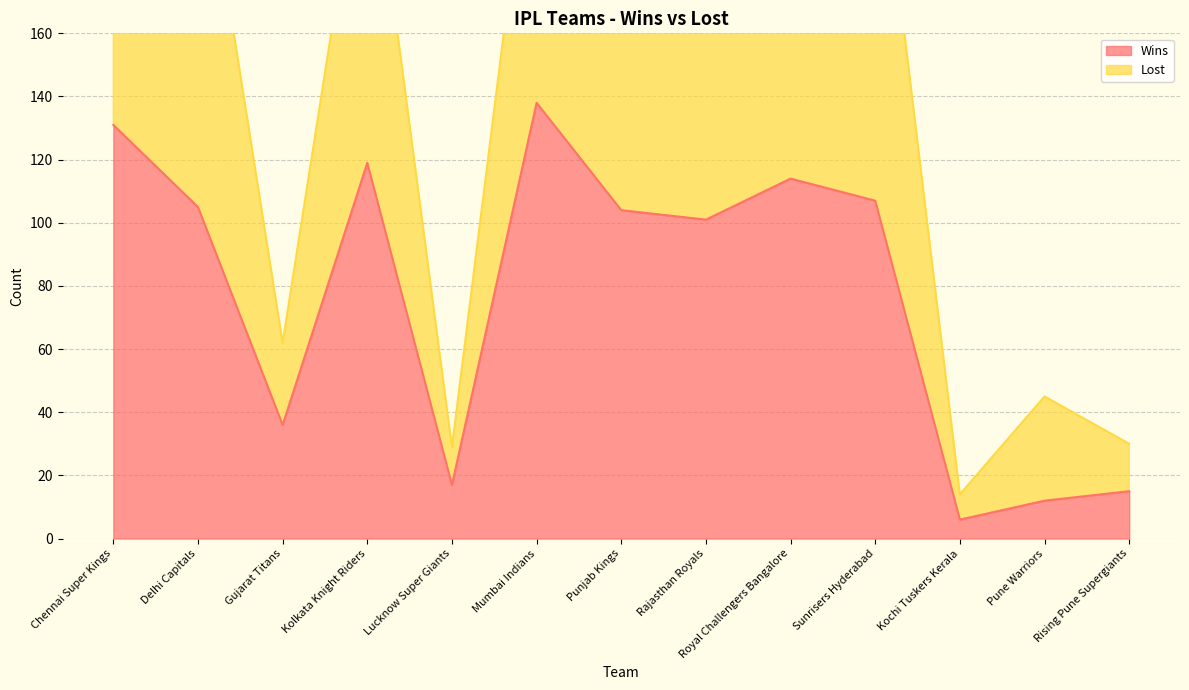

Rank the categories by value from lowest to highest.

Kochi Tuskers Kerala, Pune Warriors, Rising Pune Supergiants, Lucknow Super Giants, Gujarat Titans, Rajasthan Royals, Punjab Kings, Delhi Capitals, Sunrisers Hyderabad, Royal Challengers Bangalore, Kolkata Knight Riders, Chennai Super Kings, Mumbai Indians